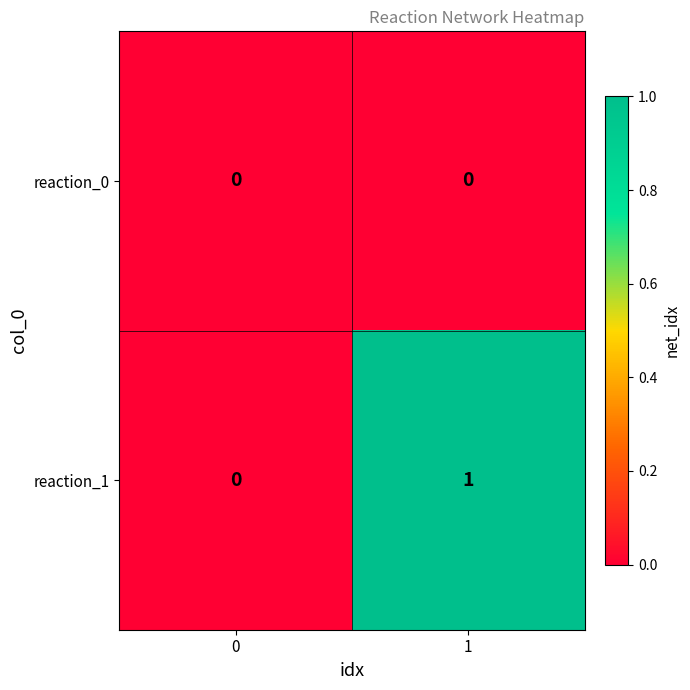

The value of reaction_0 at 1 is 0. True or false?

True